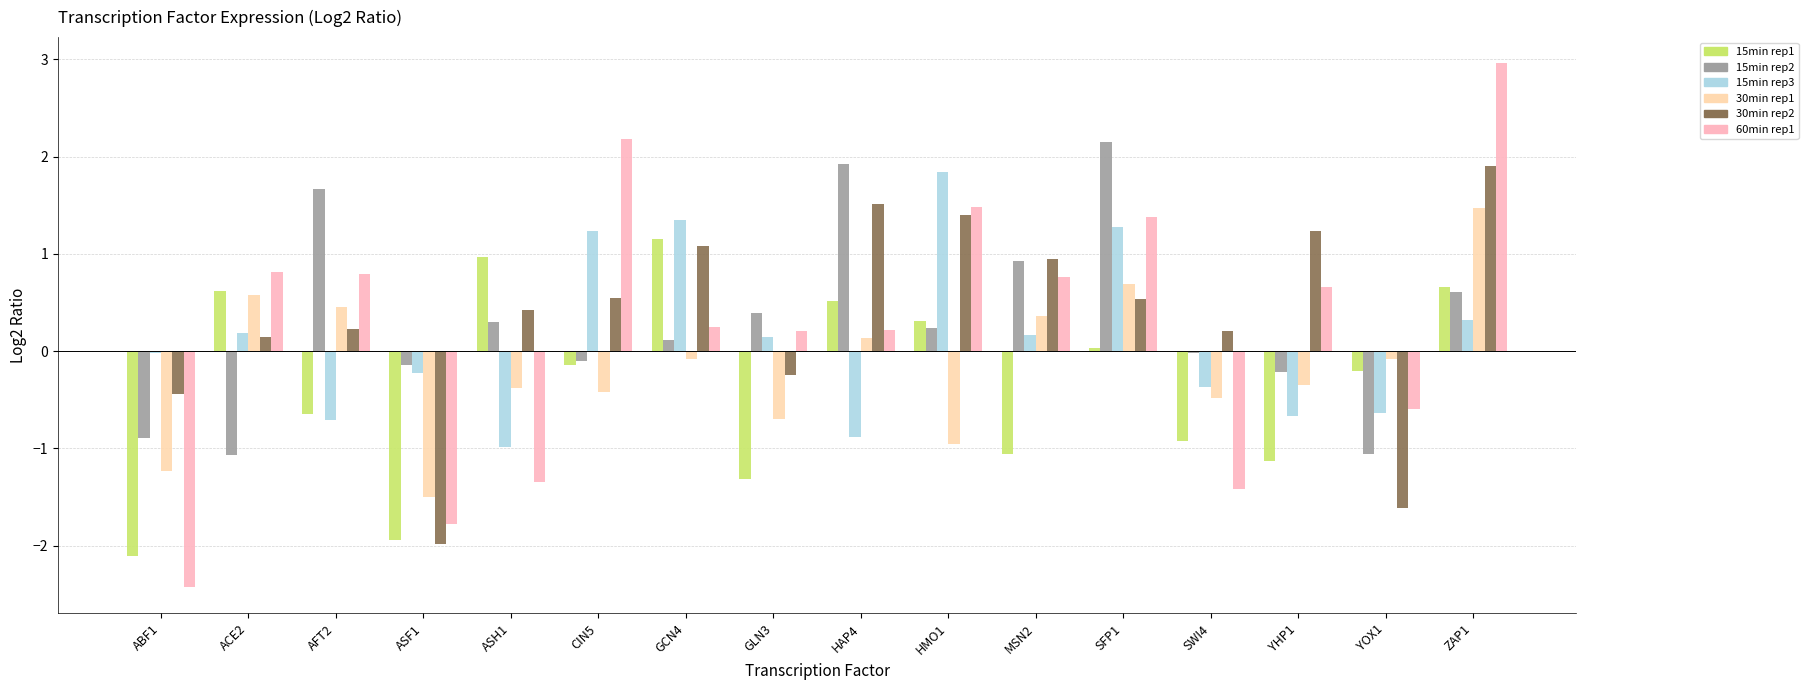

Count the number of categories in the chart.

16